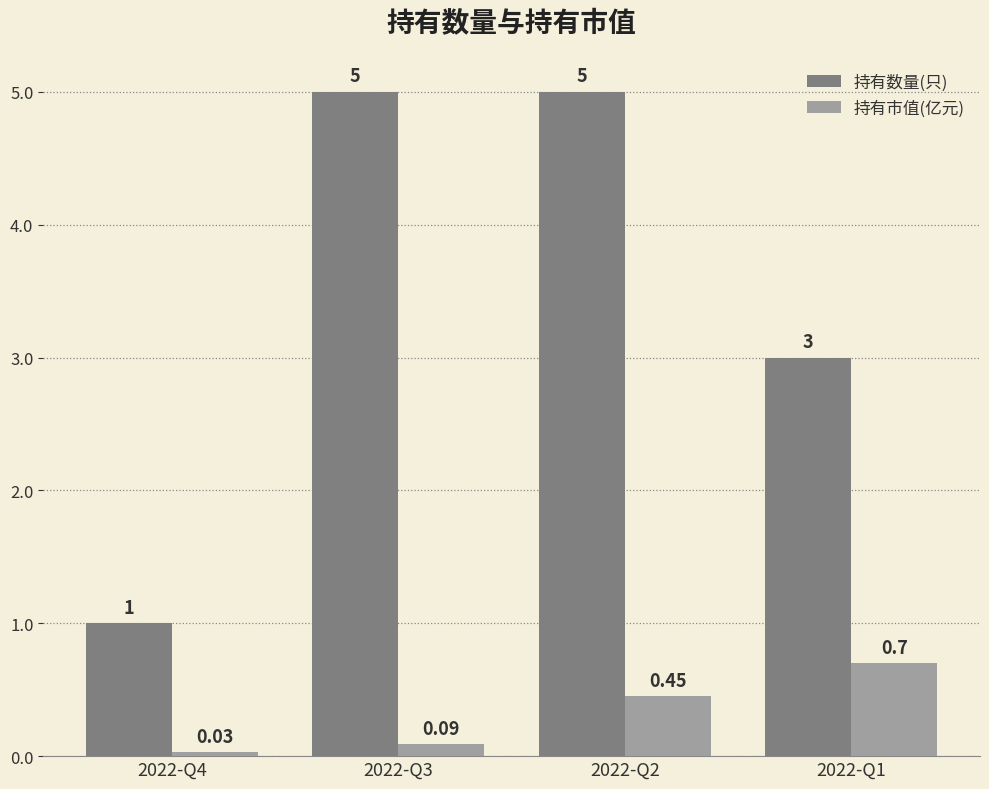

What is the total value across all series at 2022-Q4?

1.0